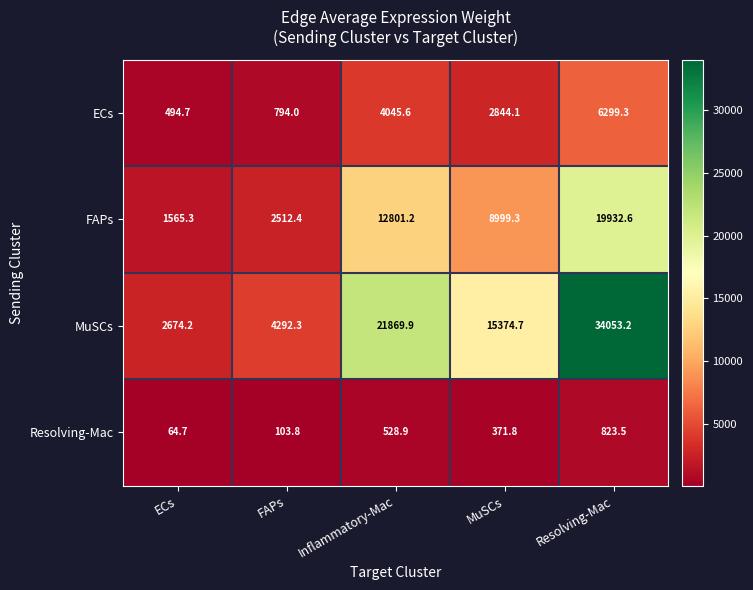

Is it true that ECs equals 6703.3 at Inflammatory-Mac?

False